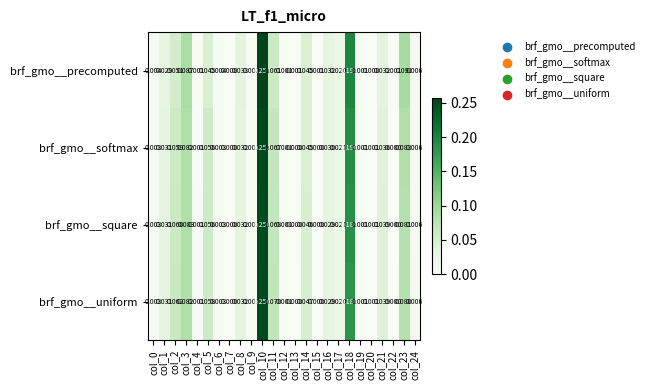

Which series changed the most between col_18 and col_22?

brf_gmo__precomputed